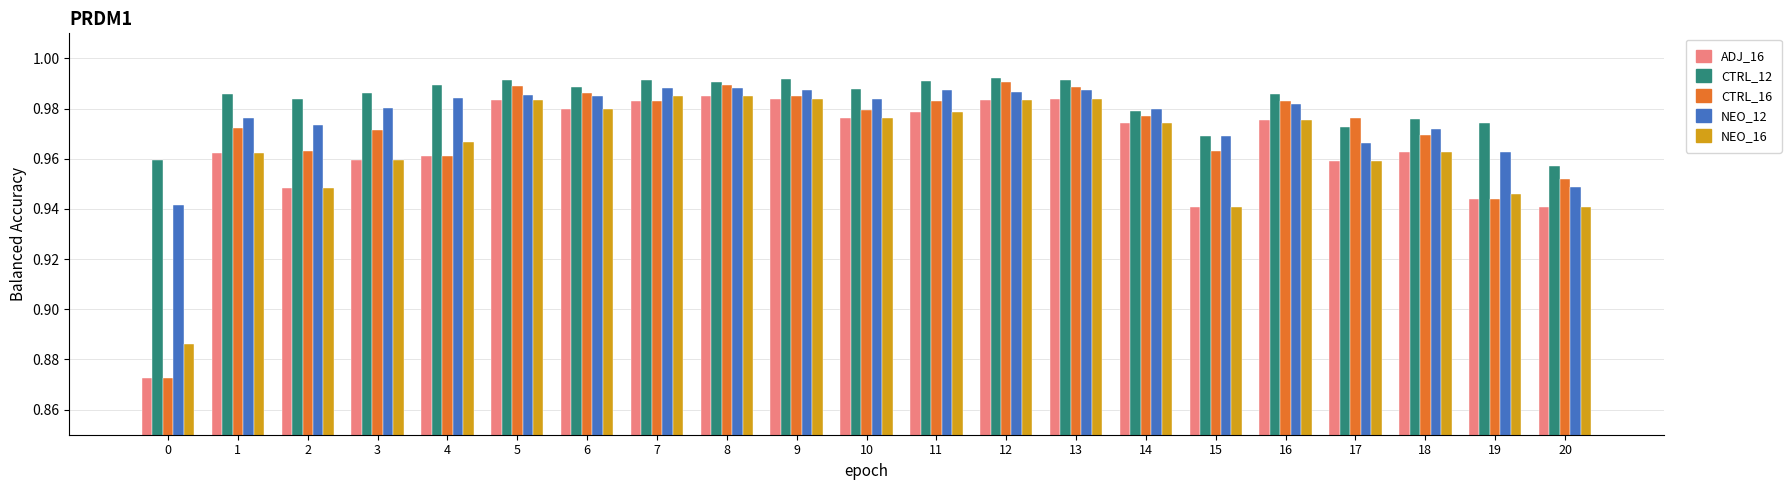

Does the chart contain stacked bars?

No